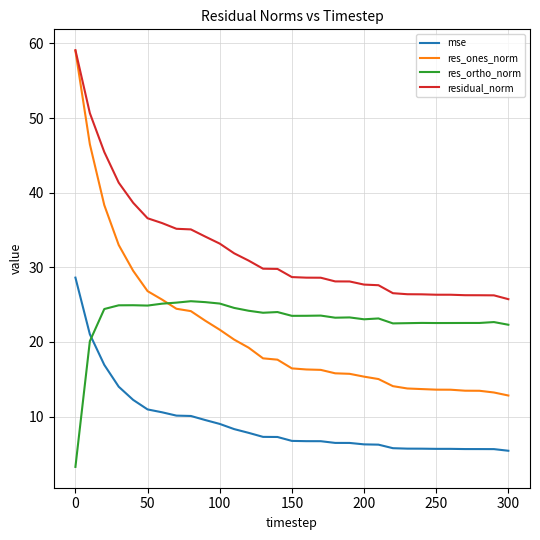

What is the smallest value displayed?

3.3